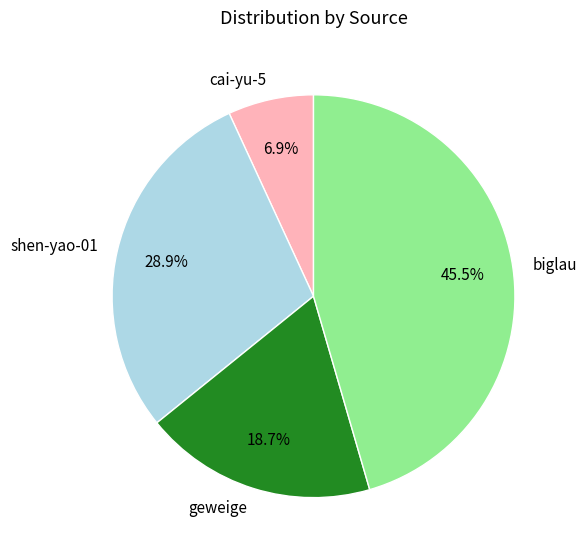

What is the total percentage of cai-yu-5 and geweige?

25.6%